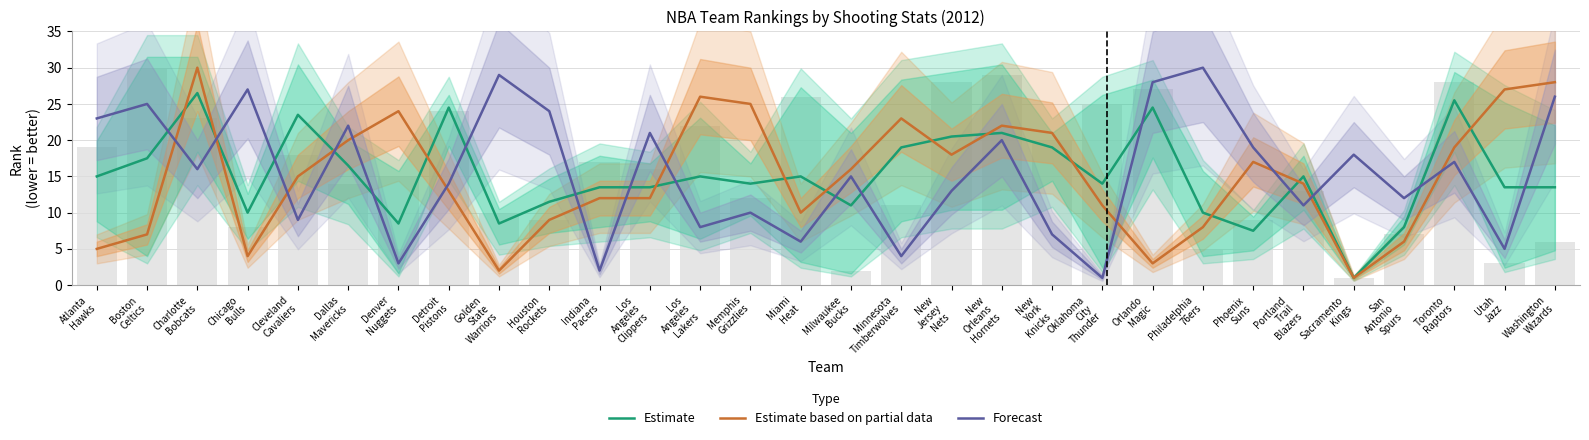

Reading left to right, extract all data points from this chart.

Estimate: 15.0	17.5	26.5	10.0	23.5	16.5	8.5	24.5	8.5	11.5	13.5	13.5	15.0	14.0	15.0	11.0	19.0	20.5	21.0	19.0	14.0	24.5	10.0	7.5	15.0	1.0	8.0	25.5	13.5	13.5
Estimate based on partial data: 5.0	7.0	30.0	4.0	15.0	20.0	24.0	13.0	2.0	9.0	12.0	12.0	26.0	25.0	10.0	16.0	23.0	18.0	22.0	21.0	11.0	3.0	8.0	17.0	14.0	1.0	6.0	19.0	27.0	28.0
Forecast: 23.0	25.0	16.0	27.0	9.0	22.0	3.0	14.0	29.0	24.0	2.0	21.0	8.0	10.0	6.0	15.0	4.0	13.0	20.0	7.0	1.0	28.0	30.0	19.0	11.0	18.0	12.0	17.0	5.0	26.0